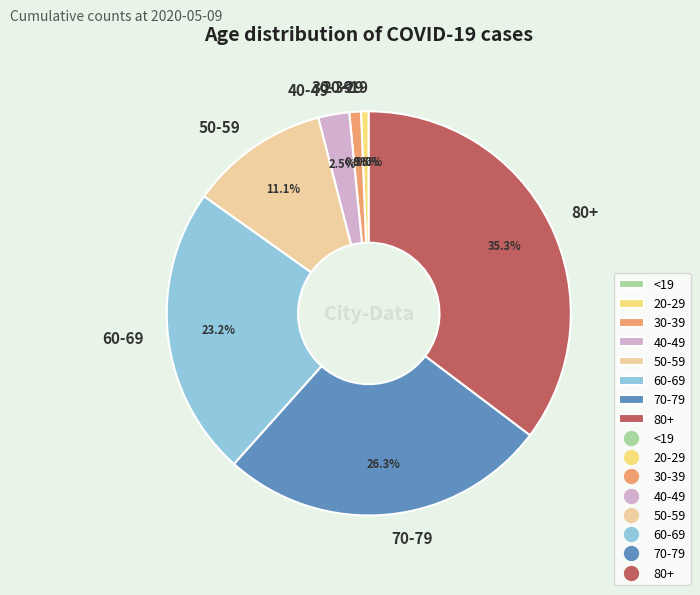

Is there any slice that represents more than half of the pie?

No